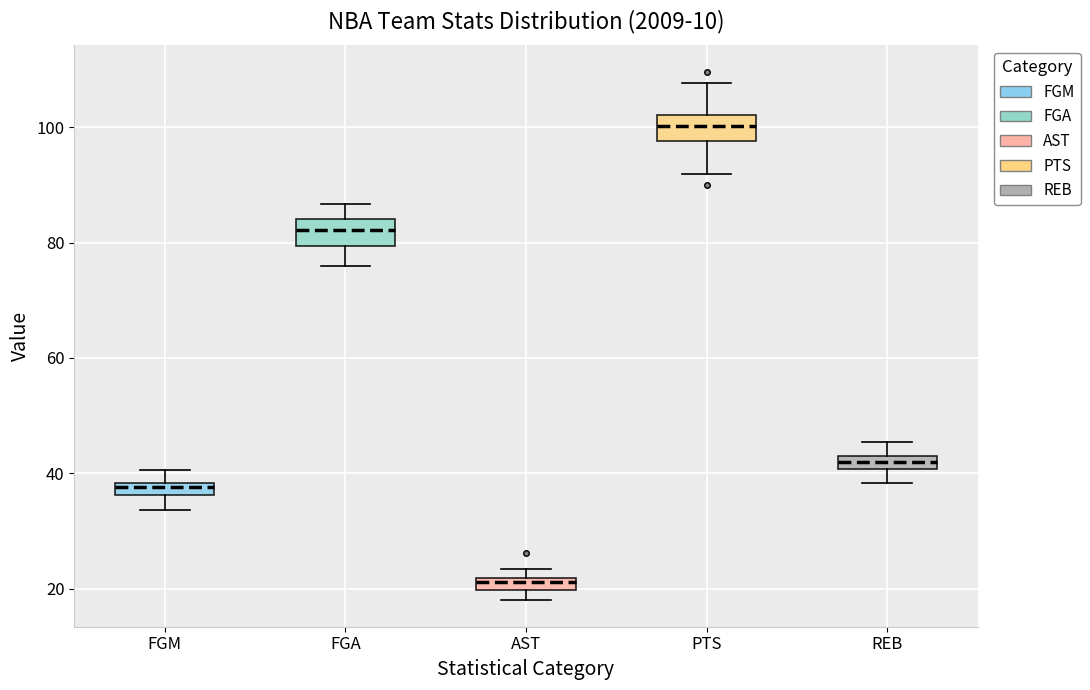

Which box's median line is the lowest?

AST